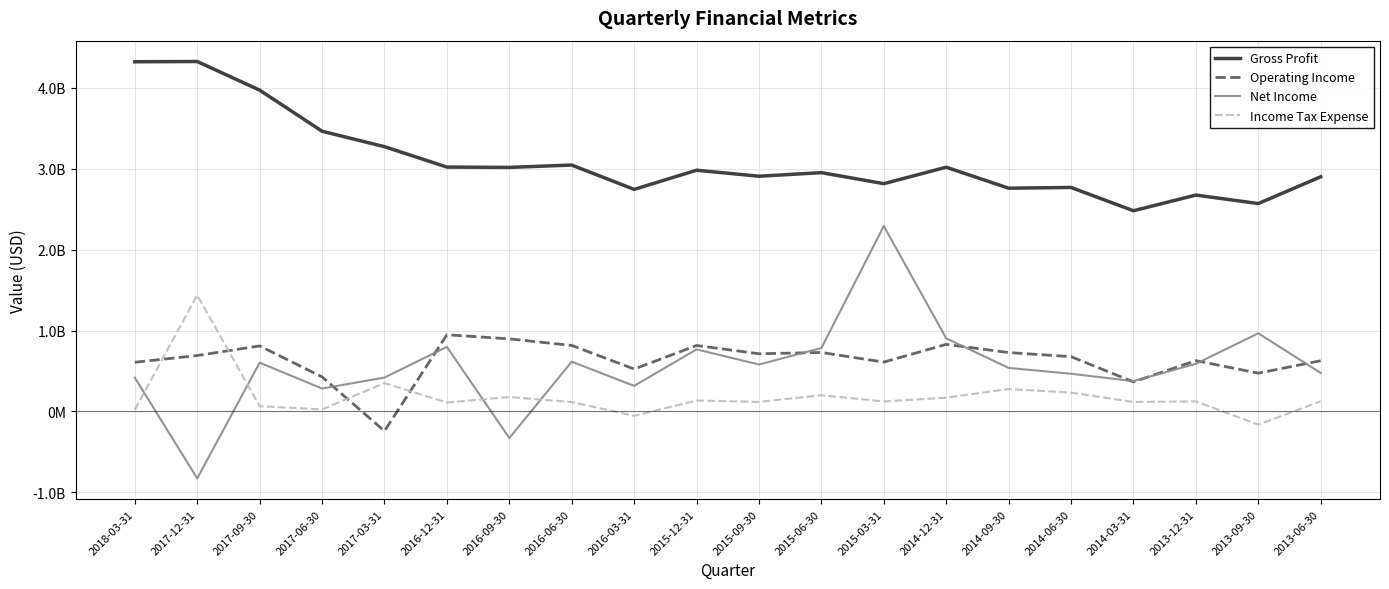

How many interior local valleys does the Income Tax Expense series have?

7